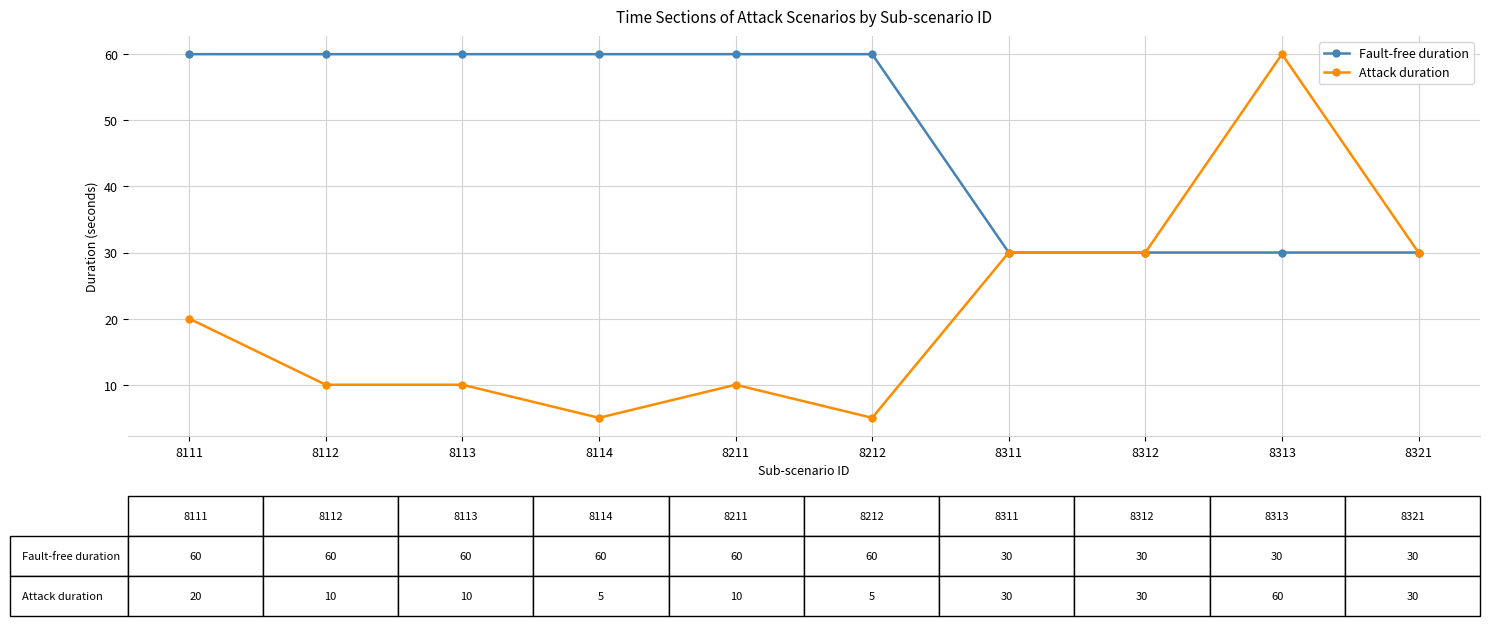

Read the Fault-free duration value at 8312.

30